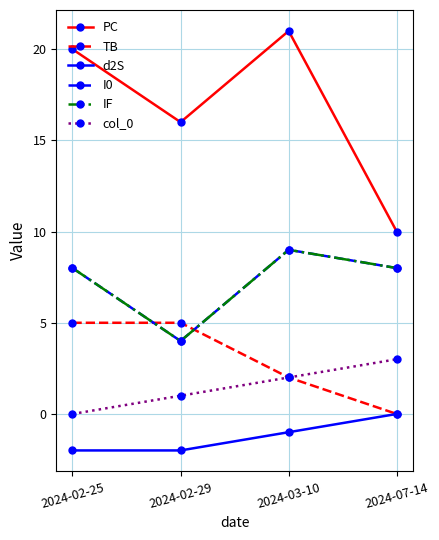

Is this an area chart (filled region under the line)?

No